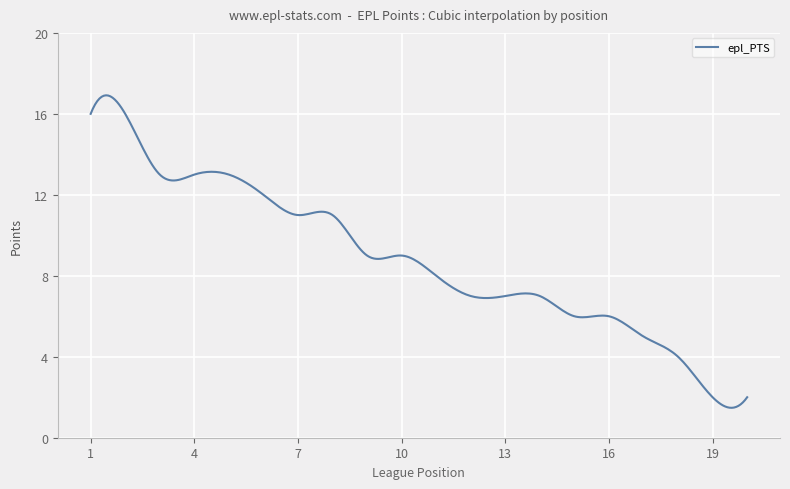

What is the smallest value displayed?

1.5